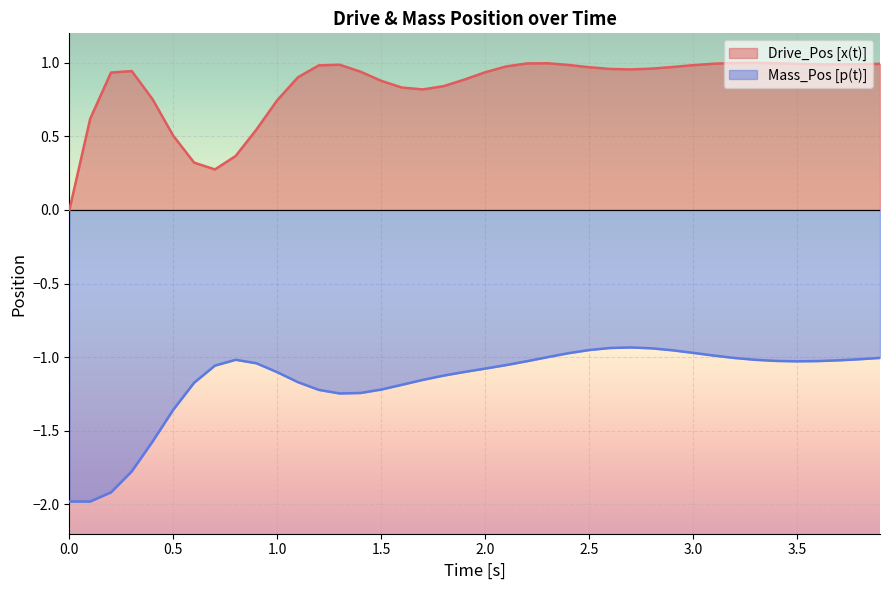

Which series has the widest spread of values?

Mass_Pos [p(t)]